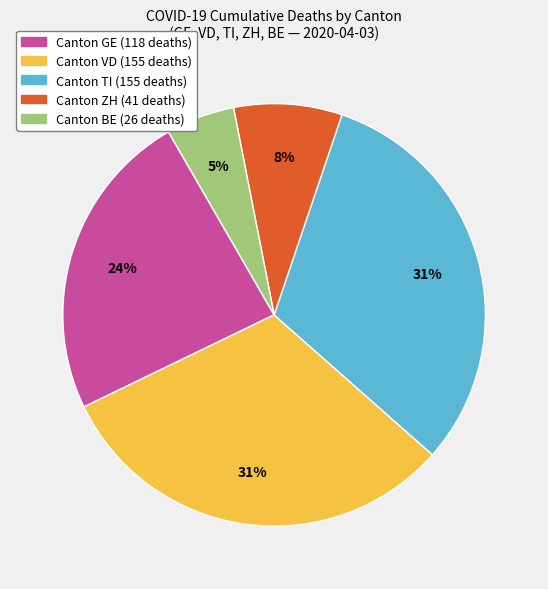

How many segments does this pie chart have?

5